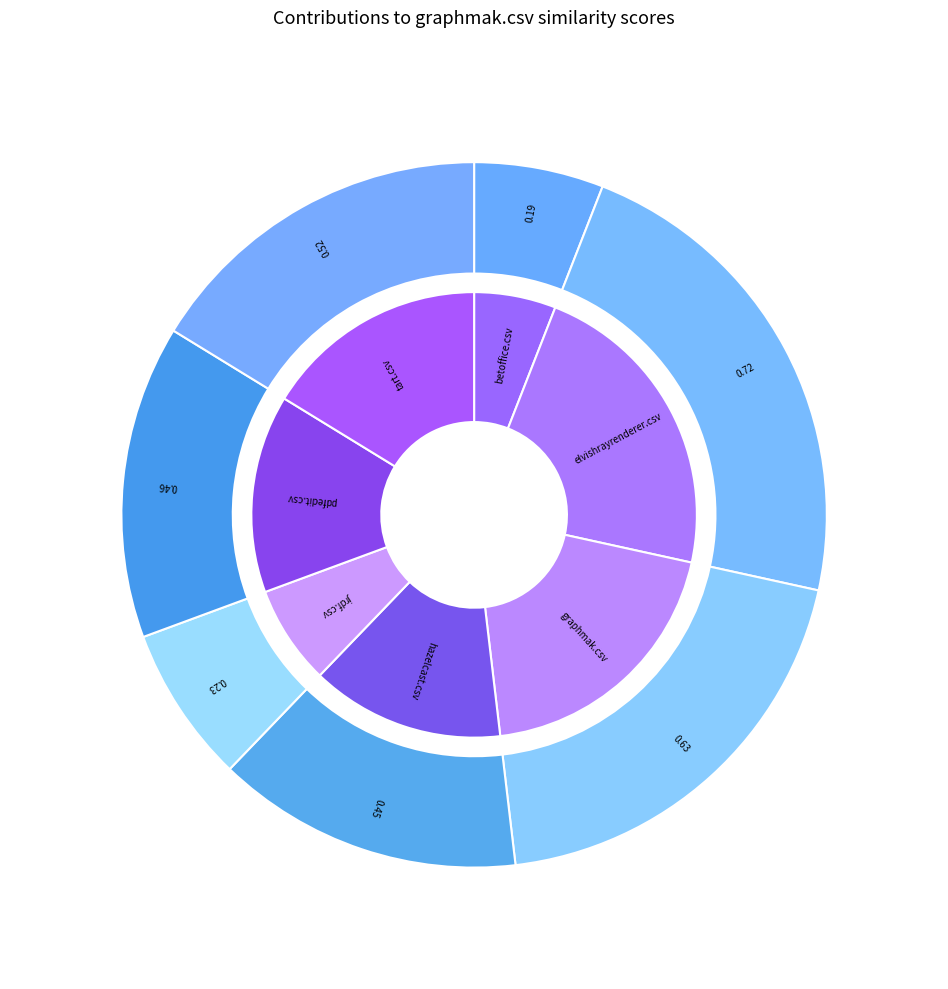

What portion of the pie excludes betoffice.csv?

94.1%